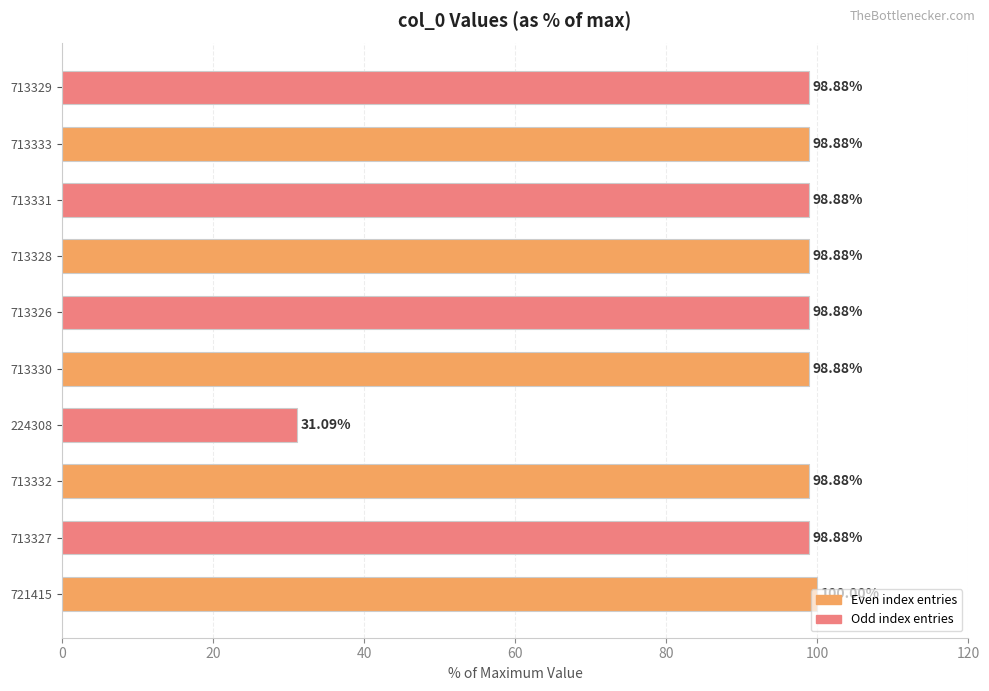

At which label is the value closest to 65?

713326